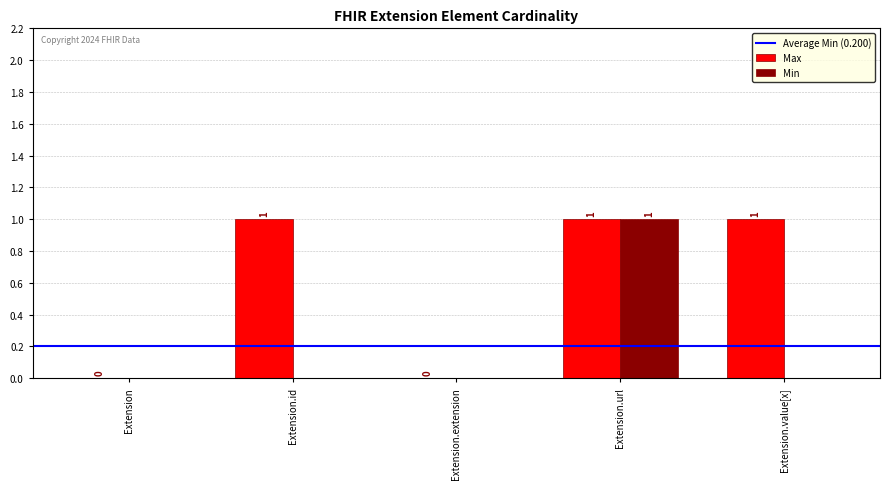

Reading left to right, what are all the values shown in this chart?

Max: Extension=0	Extension.id=1	Extension.extension=0	Extension.url=1	Extension.value[x]=1
Min: Extension=0	Extension.id=0	Extension.extension=0	Extension.url=1	Extension.value[x]=0